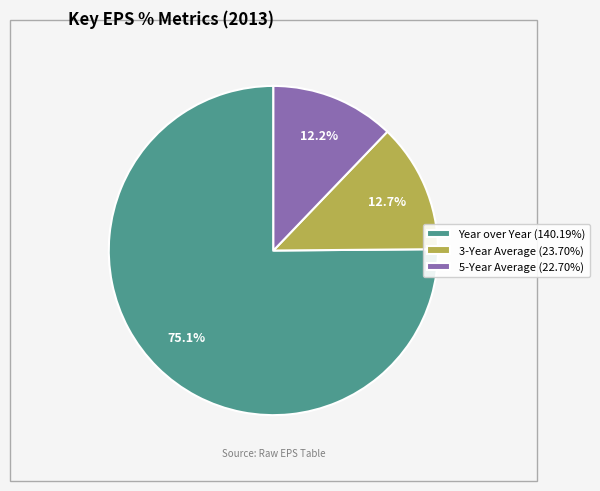

Does Year over Year (140.19%) account for over 50% of the chart?

Yes